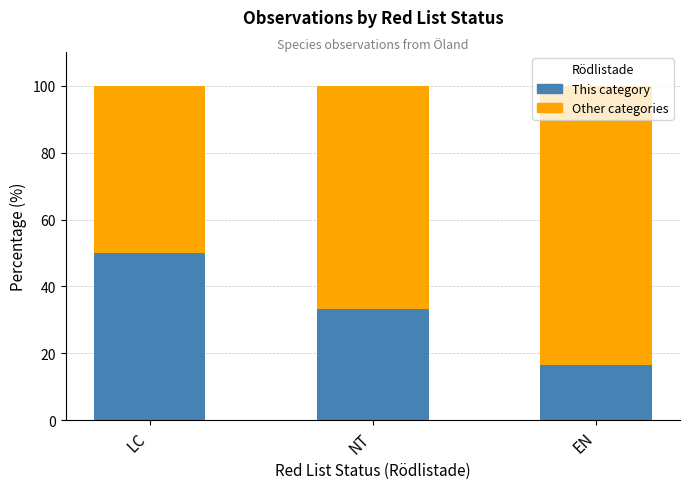

True or false: This category has a value of 49.2 at NT.

False